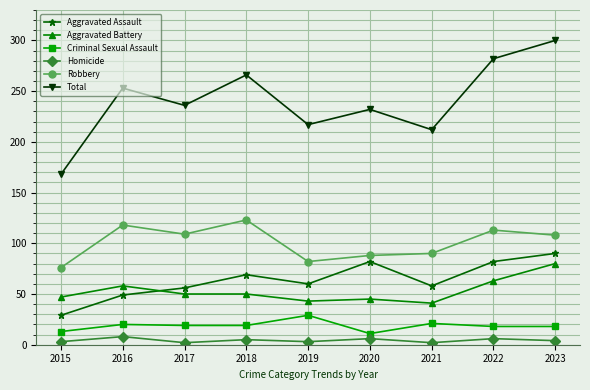

How many data points in Aggravated Battery are less than 50?

4